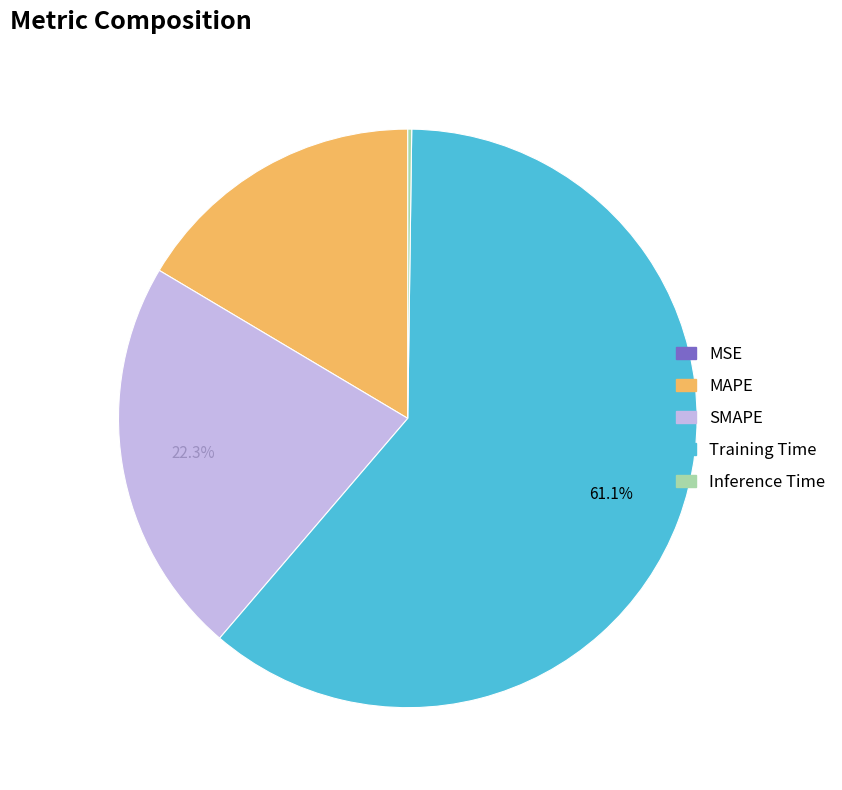

Which slice is the largest?

Training Time